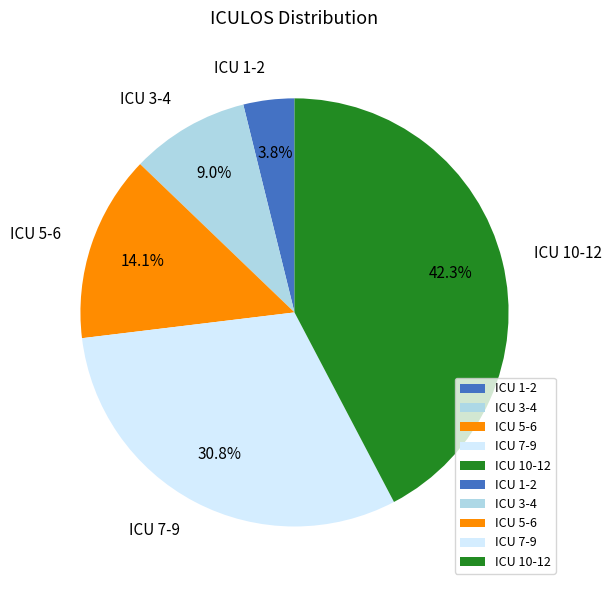

Combined, do ICU 10-12 and ICU 7-9 account for over 50%?

Yes